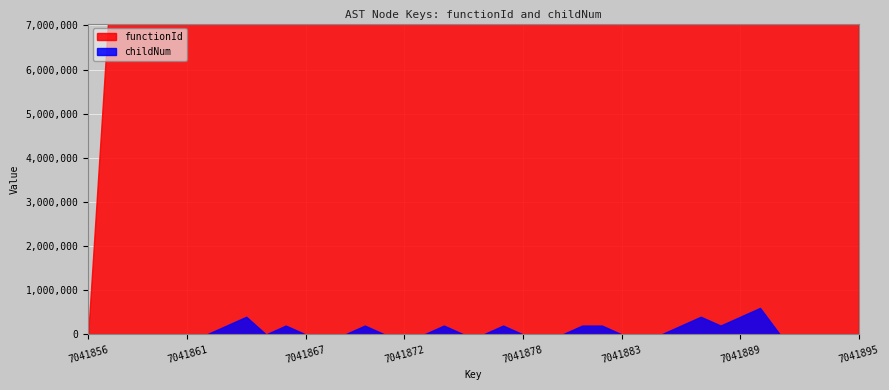

Rank the series by their maximum value, from lowest to highest.

childNum, functionId